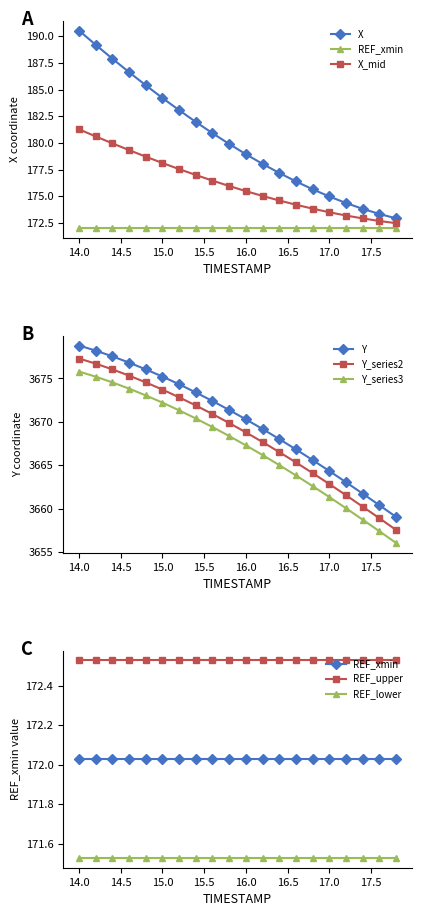

True or false: Y and Y_series2 intersect in this chart.

False